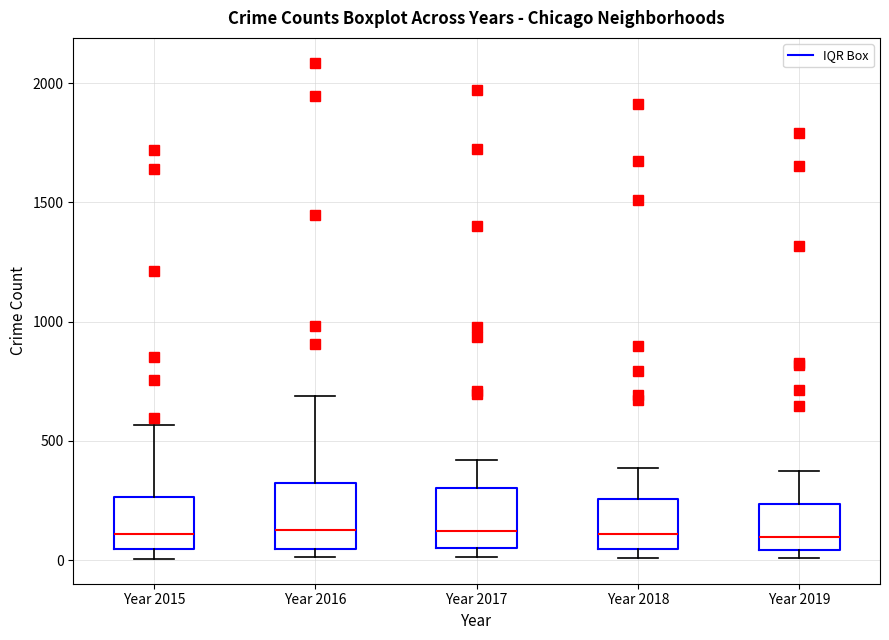

Reading left to right, read every box against the y-axis: the position of its median line, the range the box covers, and the ends of its whiskers. The values are not printed on the chart, so give them approximately, as read against the axis.

Year 2015: median 100, box 50 to 250, whiskers 0 to 550
Year 2016: median 150, box 50 to 300, whiskers 0 to 700
Year 2017: median 100, box 50 to 300, whiskers 0 to 400
Year 2018: median 100, box 50 to 250, whiskers 0 to 400
Year 2019: median 100, box 50 to 250, whiskers 0 to 400